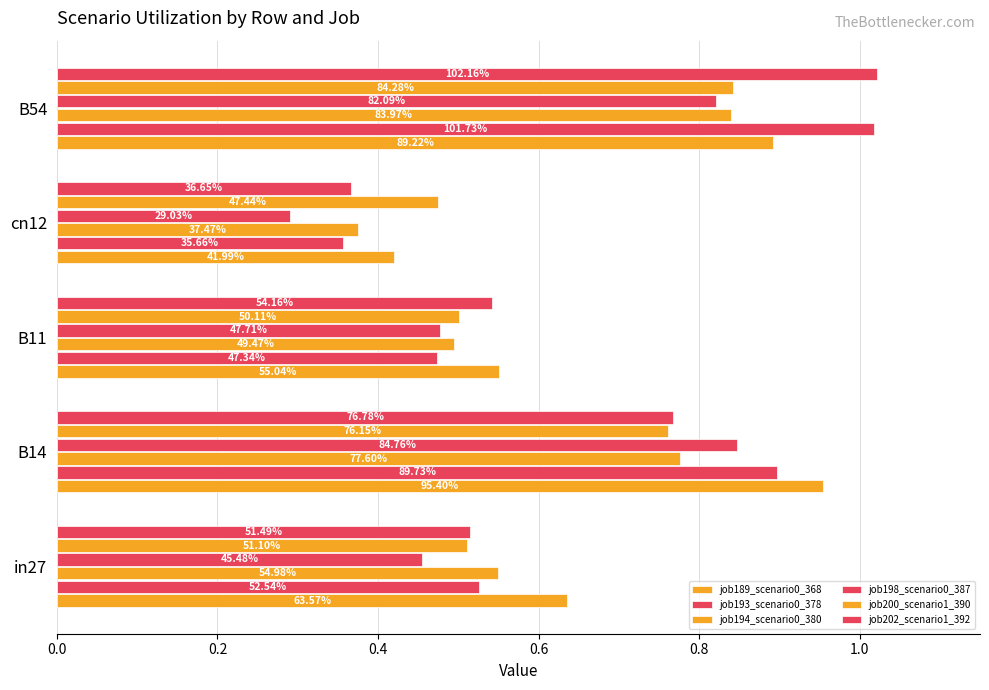

How many bars are there in total?

30